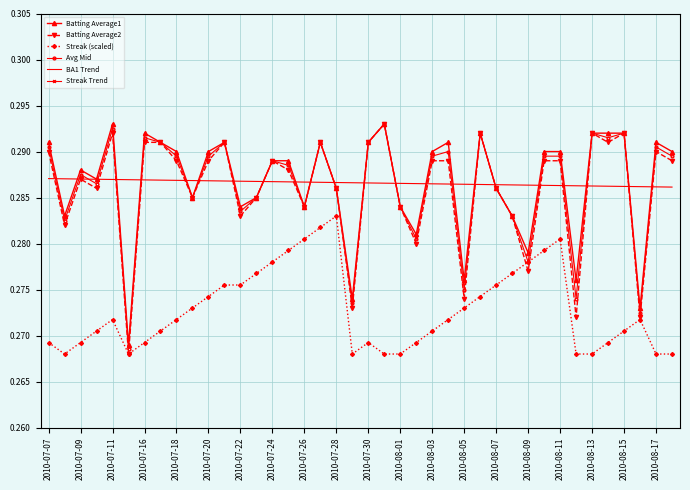

True or false: Streak (scaled) and Batting Average1 cross at least once.

False